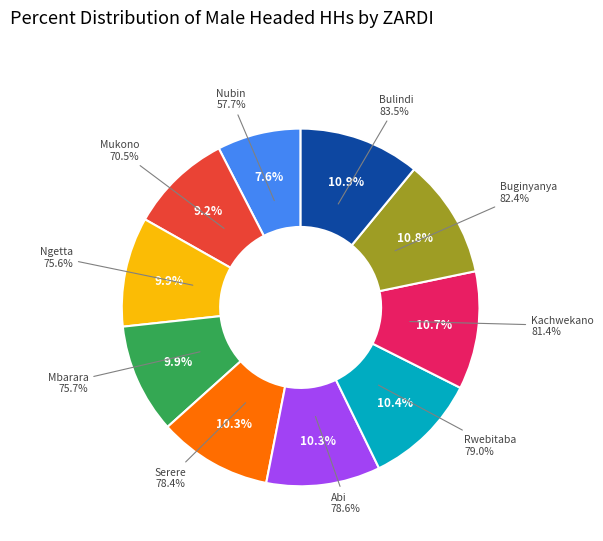

To the nearest percent, what percentage of the pie is Ngetta?

10%